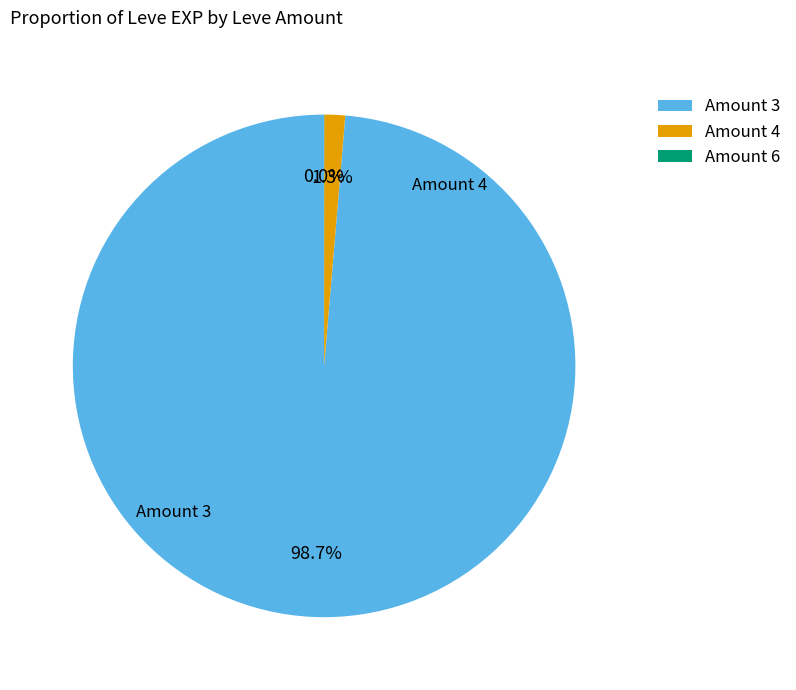

What is the largest slice in the pie chart?

Amount 3